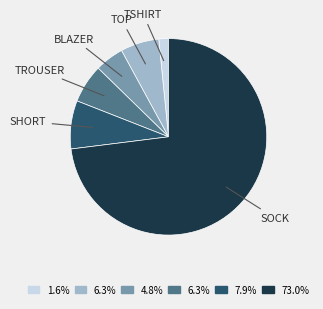

Does any single category account for the majority?

Yes